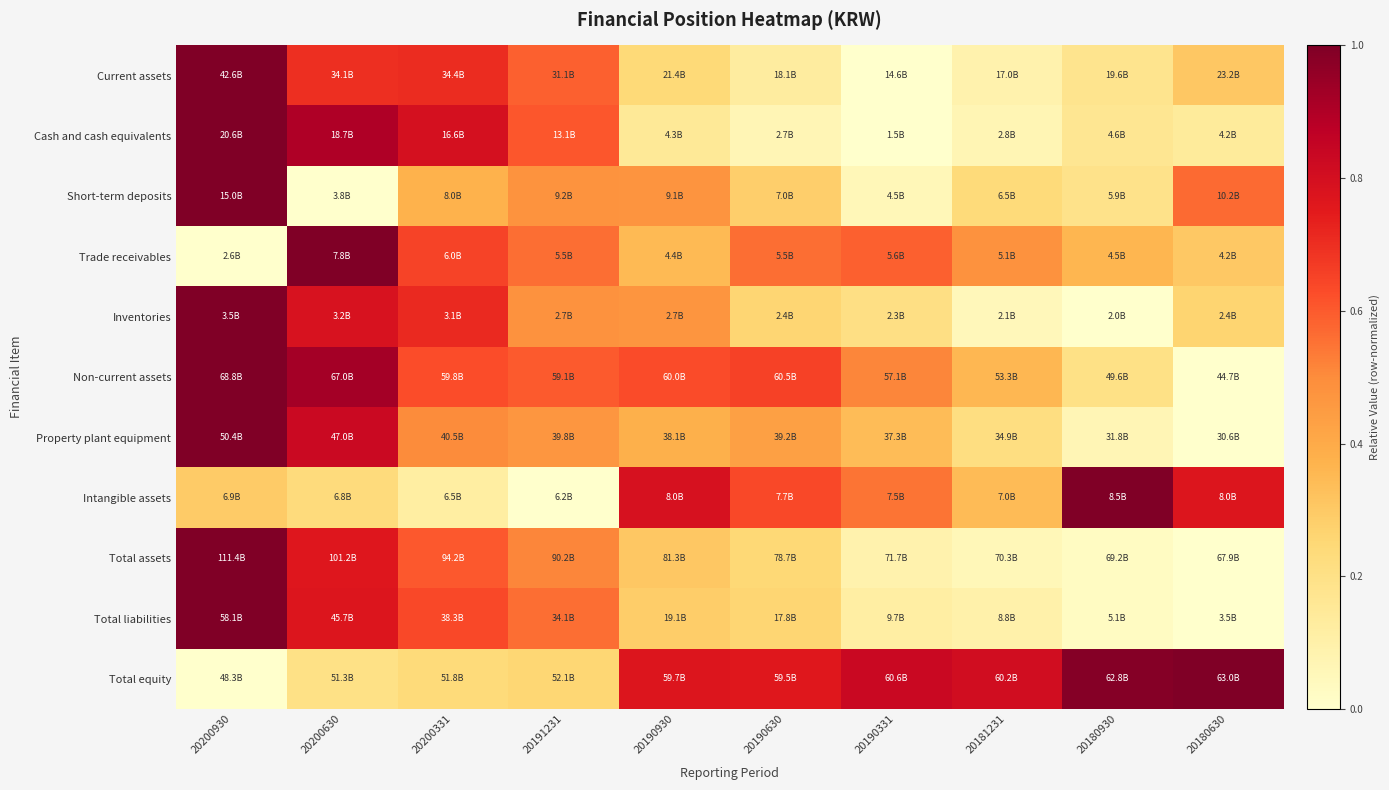

Reading left to right, what are all the values shown in this chart?

Current assets: 20200930=1.0	20200630=0.7	20200331=0.7	20191231=0.6	20190930=0.2	20190630=0.1	20190331=0.0	20181231=0.1	20180930=0.2	20180630=0.3
Cash and cash equivalents: 20200930=1.0	20200630=0.9	20200331=0.8	20191231=0.6	20190930=0.1	20190630=0.1	20190331=0.0	20181231=0.1	20180930=0.2	20180630=0.1
Short-term deposits: 20200930=1.0	20200630=0.0	20200331=0.4	20191231=0.5	20190930=0.5	20190630=0.3	20190331=0.1	20181231=0.2	20180930=0.2	20180630=0.6
Trade receivables: 20200930=0.0	20200630=1.0	20200331=0.7	20191231=0.6	20190930=0.4	20190630=0.6	20190331=0.6	20181231=0.5	20180930=0.4	20180630=0.3
Inventories: 20200930=1.0	20200630=0.8	20200331=0.7	20191231=0.5	20190930=0.5	20190630=0.3	20190331=0.2	20181231=0.1	20180930=0.0	20180630=0.3
Non-current assets: 20200930=1.0	20200630=0.9	20200331=0.6	20191231=0.6	20190930=0.6	20190630=0.7	20190331=0.5	20181231=0.4	20180930=0.2	20180630=0.0
Property plant equipment: 20200930=1.0	20200630=0.8	20200331=0.5	20191231=0.5	20190930=0.4	20190630=0.4	20190331=0.3	20181231=0.2	20180930=0.1	20180630=0.0
Intangible assets: 20200930=0.3	20200630=0.2	20200331=0.1	20191231=0.0	20190930=0.8	20190630=0.6	20190331=0.5	20181231=0.3	20180930=1.0	20180630=0.8
Total assets: 20200930=1.0	20200630=0.8	20200331=0.6	20191231=0.5	20190930=0.3	20190630=0.2	20190331=0.1	20181231=0.1	20180930=0.0	20180630=0.0
Total liabilities: 20200930=1.0	20200630=0.8	20200331=0.6	20191231=0.6	20190930=0.3	20190630=0.3	20190331=0.1	20181231=0.1	20180930=0.0	20180630=0.0
Total equity: 20200930=0.0	20200630=0.2	20200331=0.2	20191231=0.3	20190930=0.8	20190630=0.8	20190331=0.8	20181231=0.8	20180930=1.0	20180630=1.0